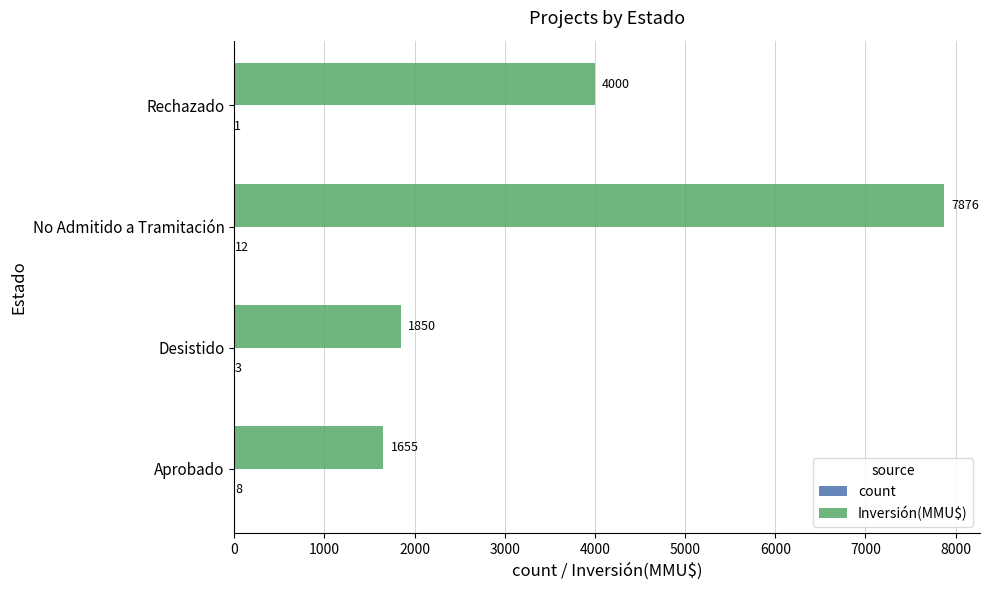

Which series changed the most between No Admitido a Tramitación and Rechazado?

Inversión(MMU$)